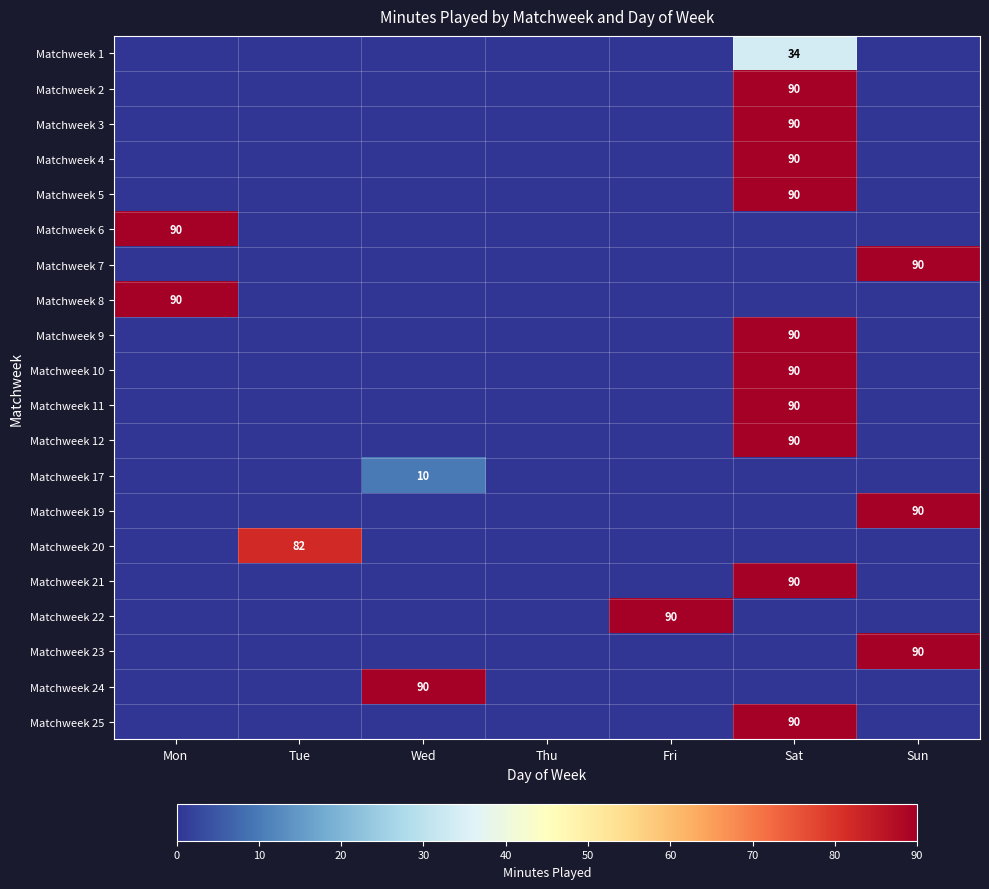

Is it true that Matchweek 19 equals 123 at Sun?

False